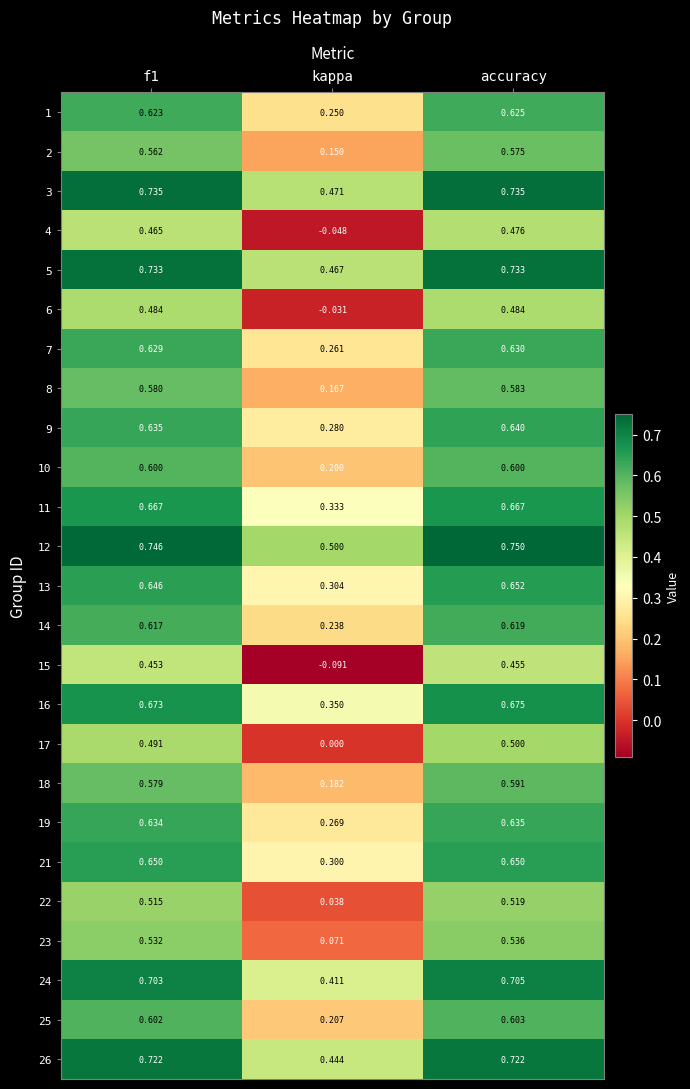

How many distinct data groups are displayed?

25